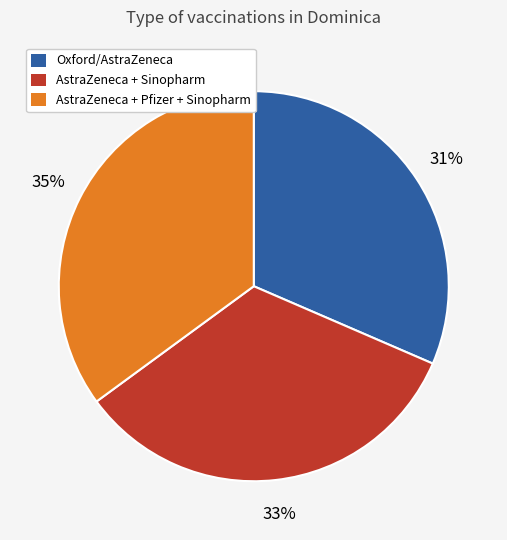

Is the sum of AstraZeneca + Sinopharm and AstraZeneca + Pfizer + Sinopharm greater than half?

Yes